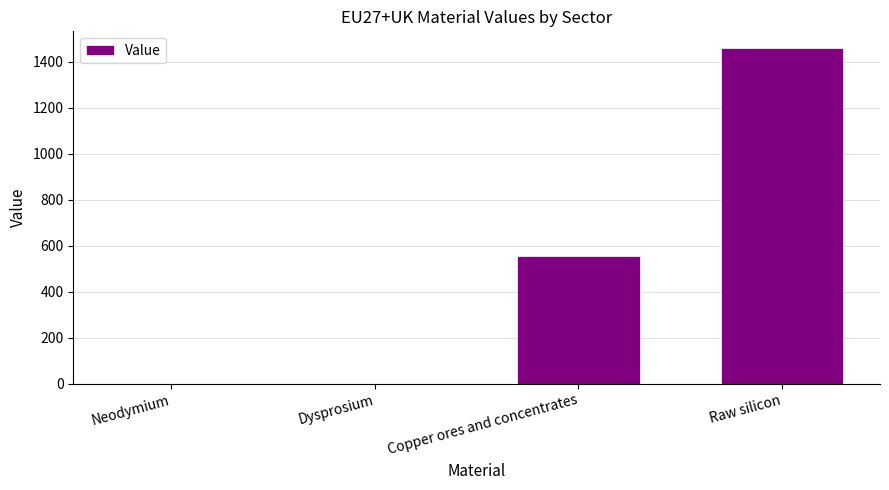

What is the greatest value displayed?

1460.1